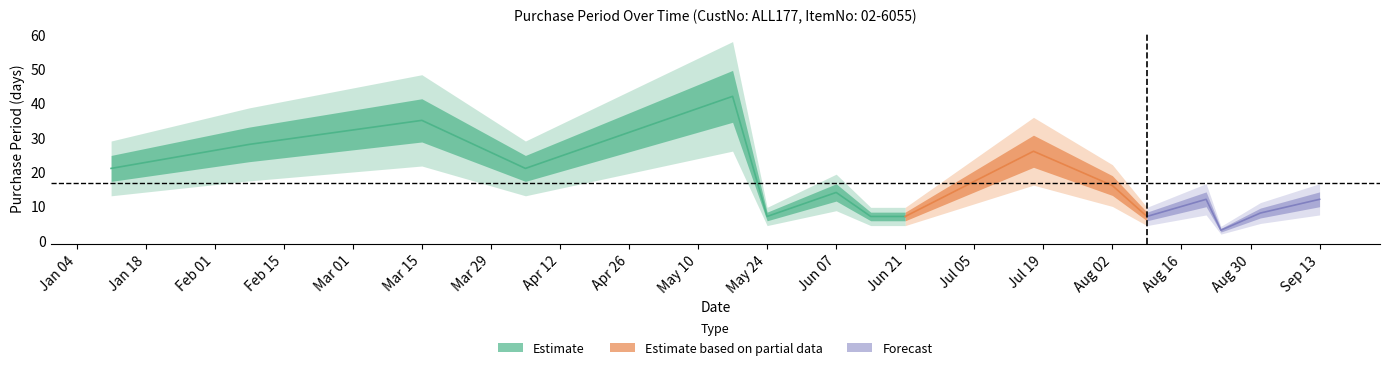

How many data points are less than 14?

8